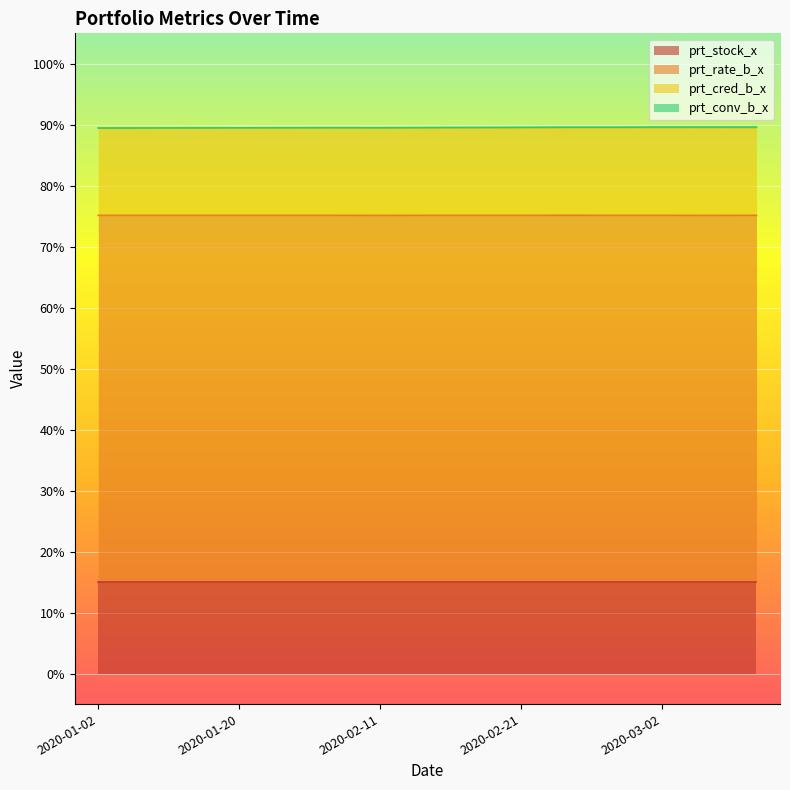

What is the highest value of the prt_stock_x series?

15.0